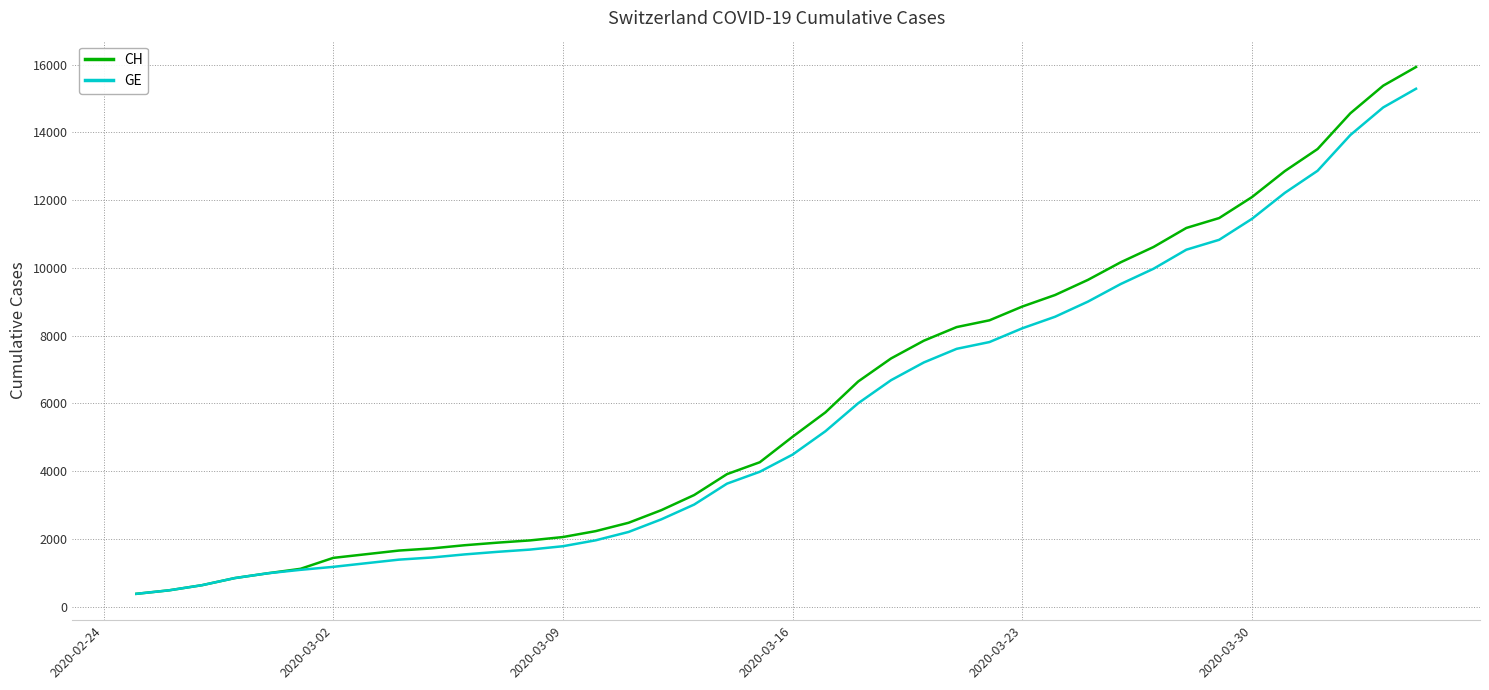

What is the maximum value shown in the chart?

15926